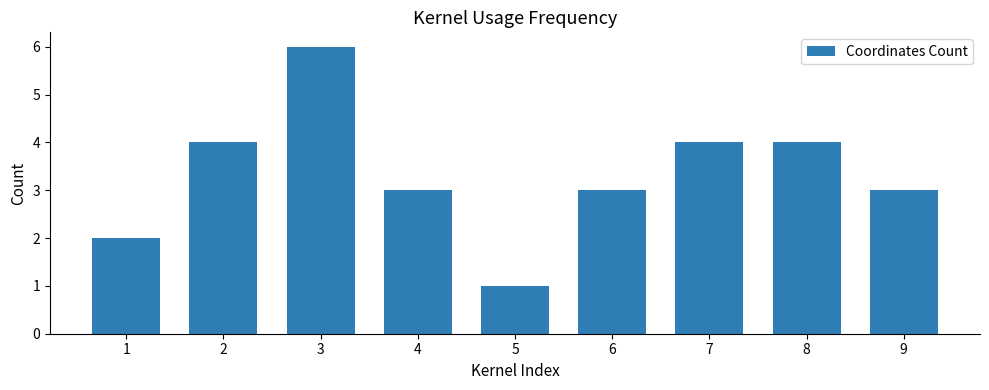

How many categories are shown in the chart?

9